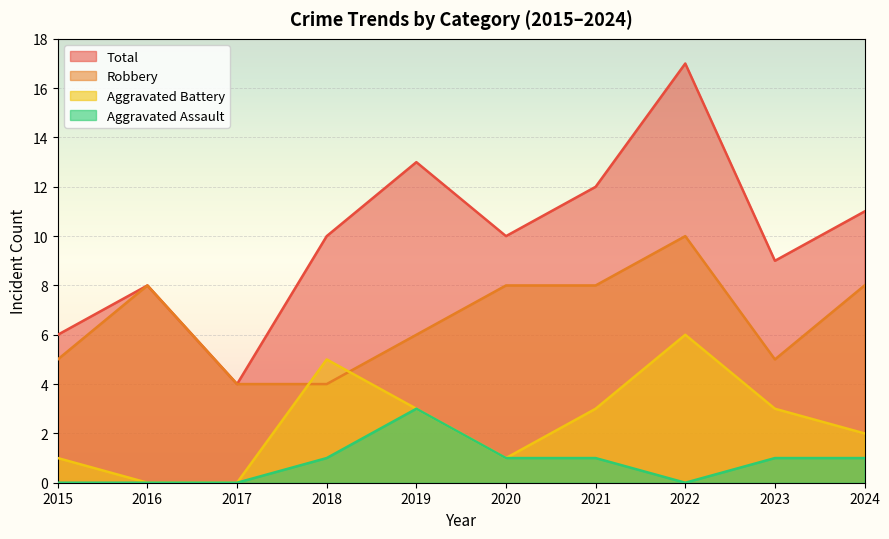

What is the average value of the Robbery series?

7